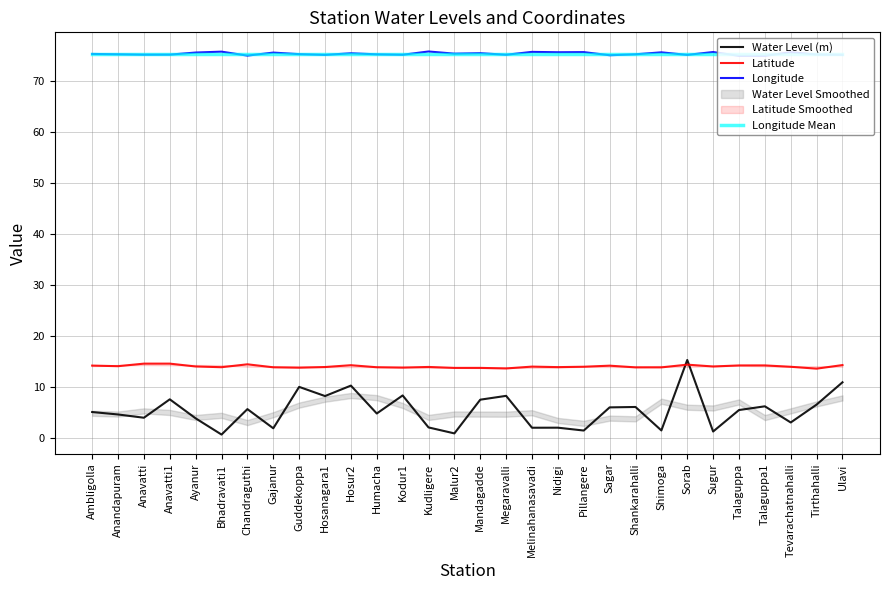

How many intersections are there between Water Level (m) and Latitude?

2